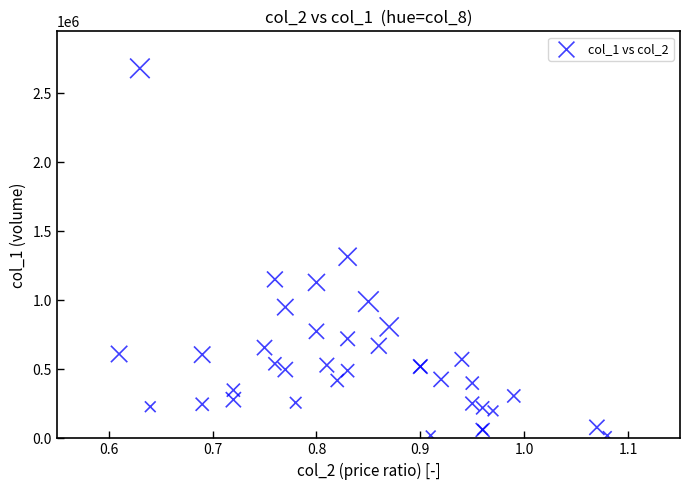

What Y value in the scatter plot is closest to 1349500?

1315000